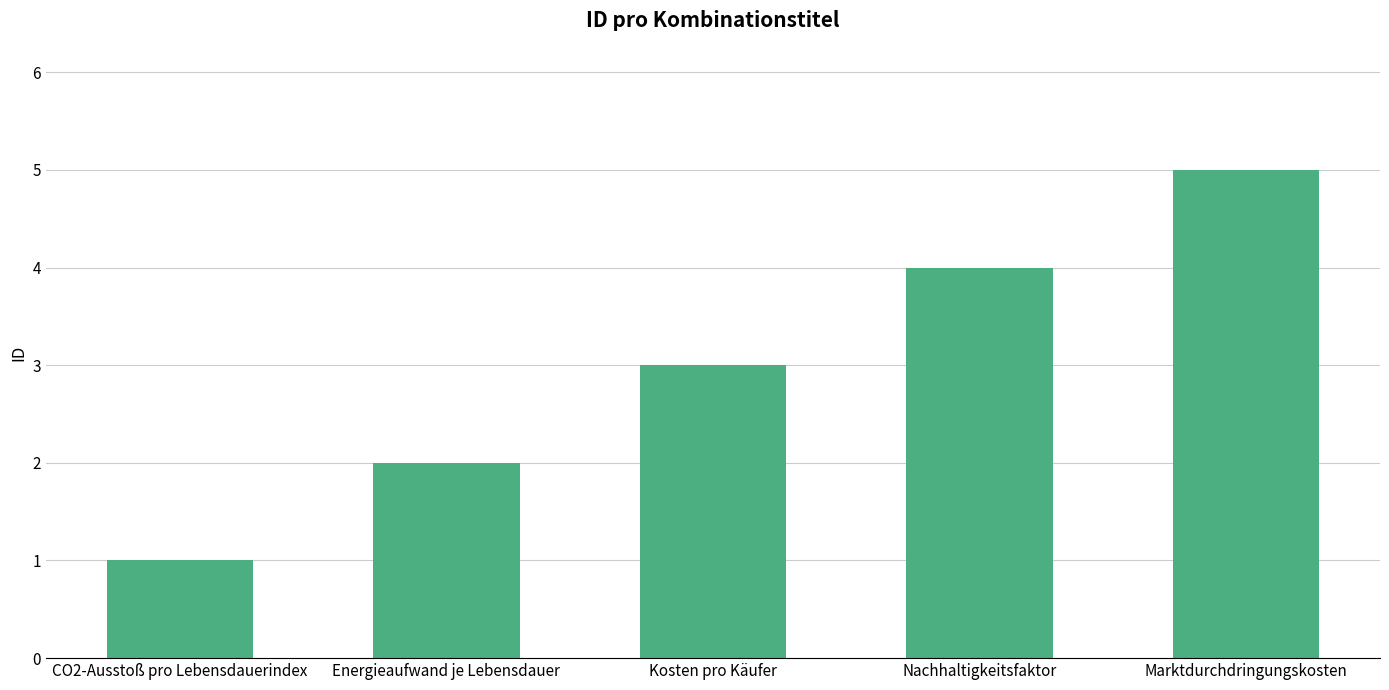

Rank the categories by value from highest to lowest.

Marktdurchdringungskosten, Nachhaltigkeitsfaktor, Kosten pro Käufer, Energieaufwand je Lebensdauer, CO2-Ausstoß pro Lebensdauerindex